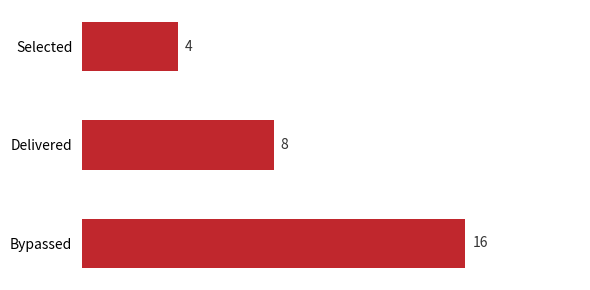

What is the difference between the values at Selected and Bypassed?

12